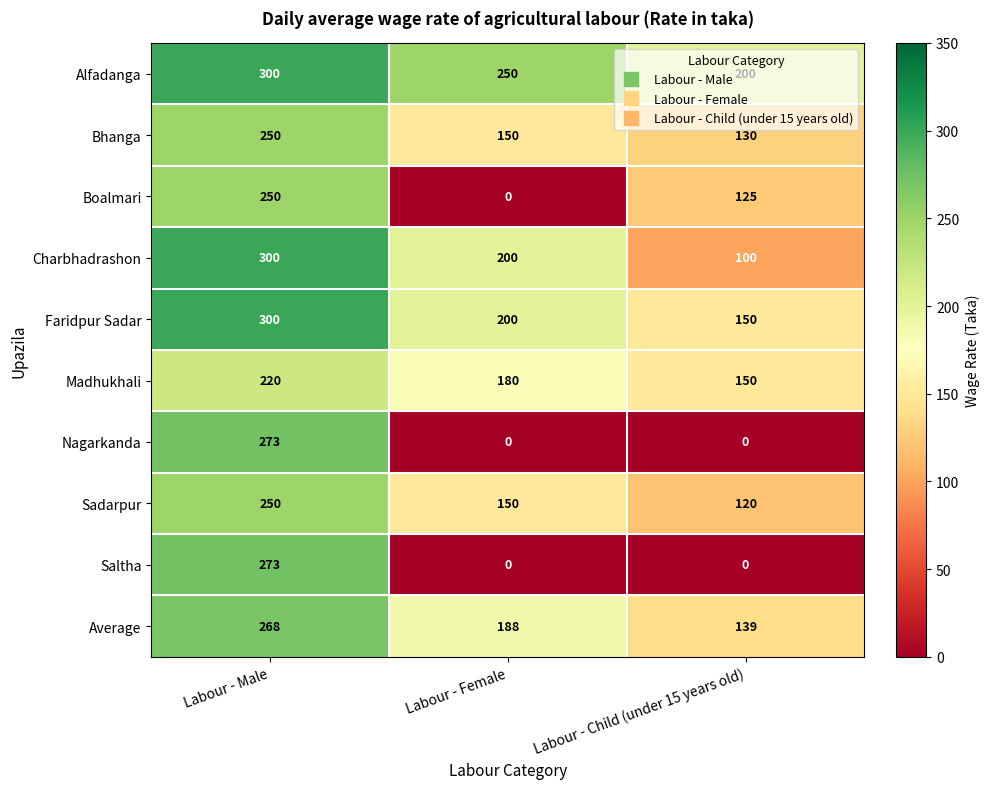

How many distinct data groups are displayed?

10